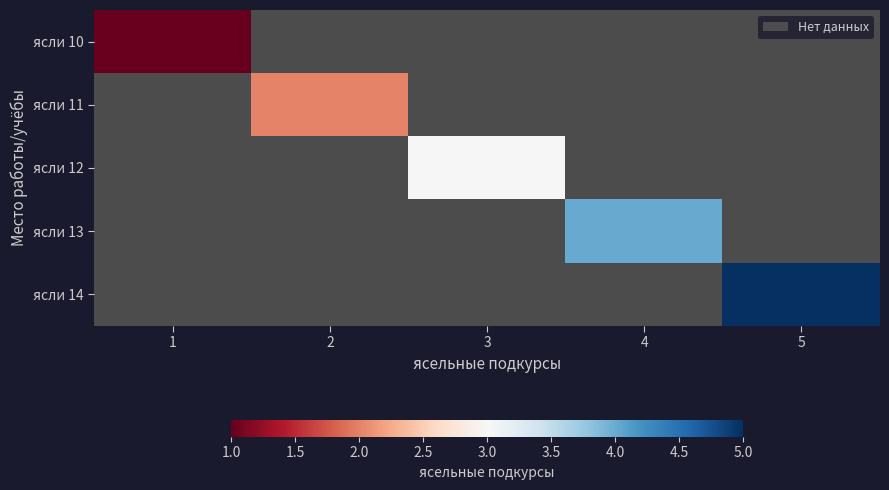

At how many categories does at least one series exceed 3?

2